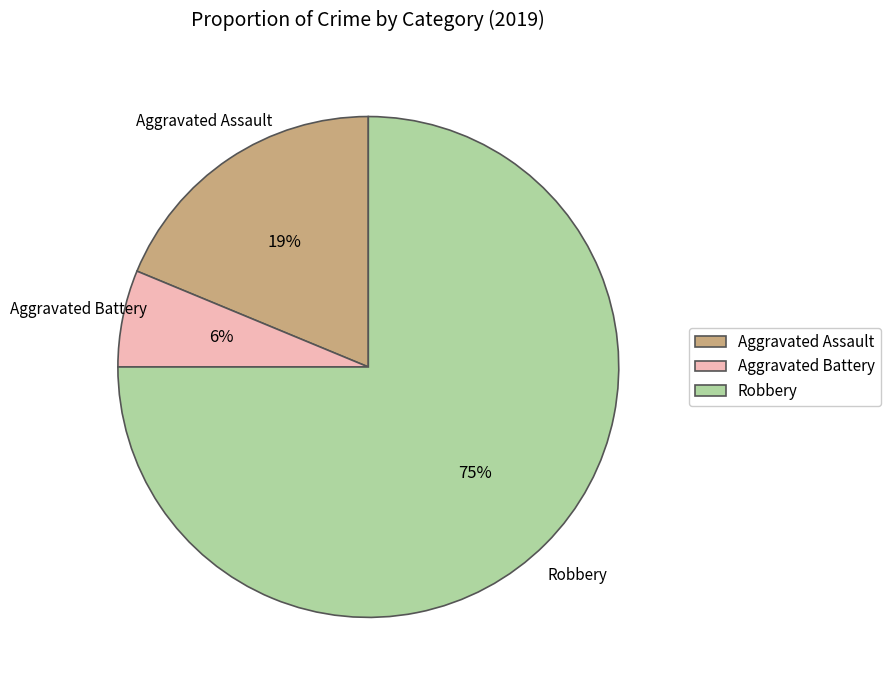

What is the smallest slice in the pie chart?

Aggravated Battery